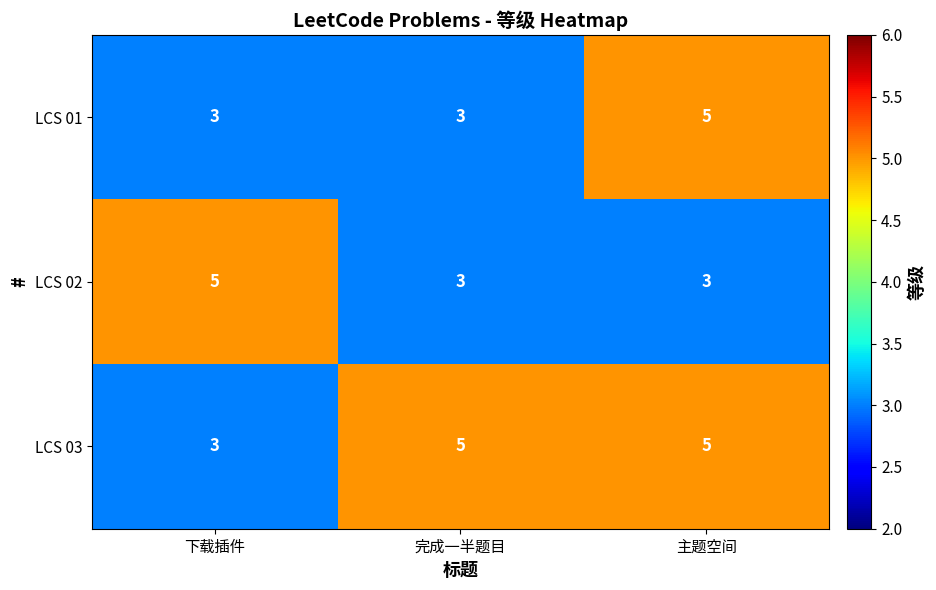

How many data points does each series have?

3